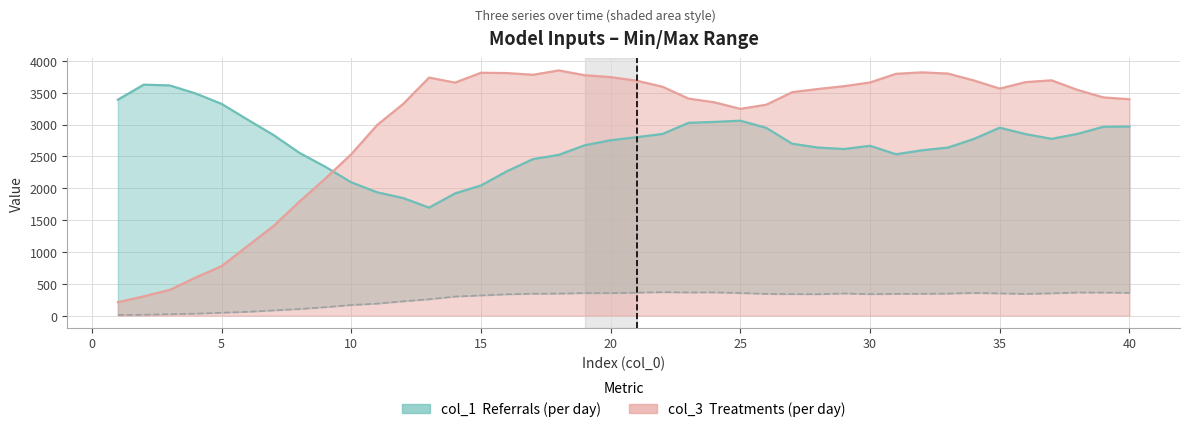

Which series has the widest spread of values?

col_3 (Treatments)